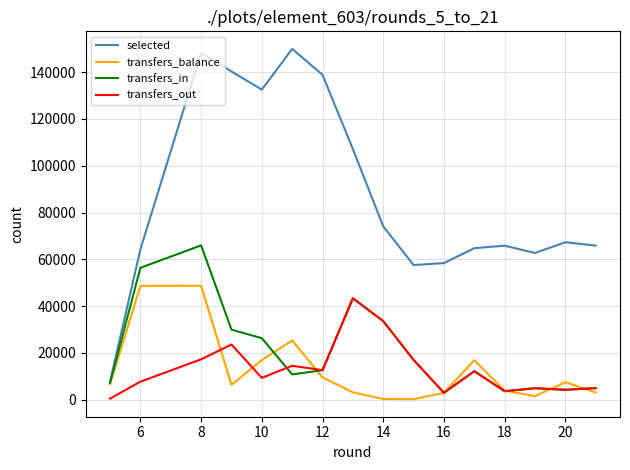

Which series has the largest range (max minus min)?

selected